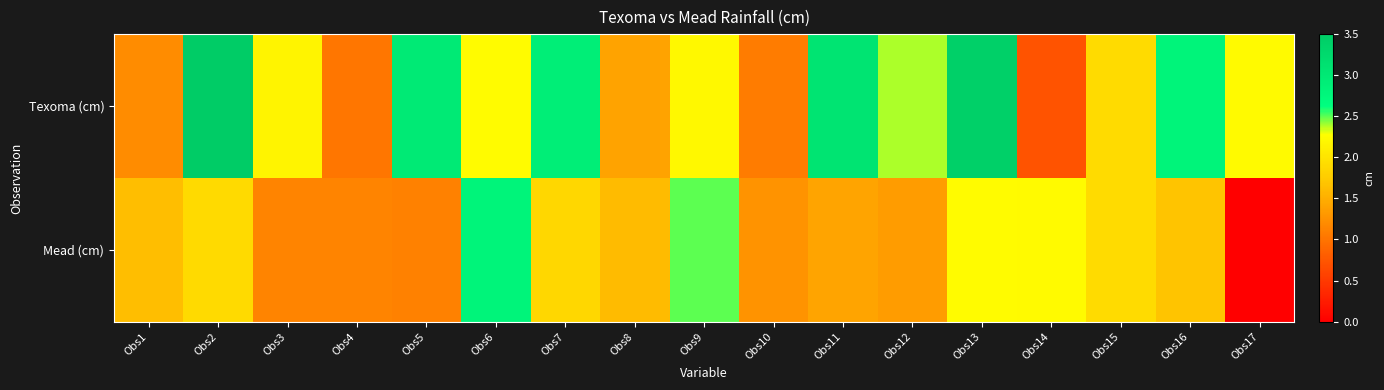

Reading left to right, transcribe all the data shown in this chart.

Texoma (cm): Obs1=1.2	Obs2=3.5	Obs3=2.2	Obs4=1.0	Obs5=3.0	Obs6=2.2	Obs7=2.9	Obs8=1.4	Obs9=2.2	Obs10=1.1	Obs11=3.1	Obs12=2.4	Obs13=3.4	Obs14=0.7	Obs15=1.9	Obs16=2.8	Obs17=2.2
Mead (cm): Obs1=1.6	Obs2=1.9	Obs3=1.1	Obs4=1.1	Obs5=1.1	Obs6=2.8	Obs7=1.9	Obs8=1.6	Obs9=2.5	Obs10=1.3	Obs11=1.4	Obs12=1.4	Obs13=2.2	Obs14=2.2	Obs15=1.9	Obs16=1.7	Obs17=0.0